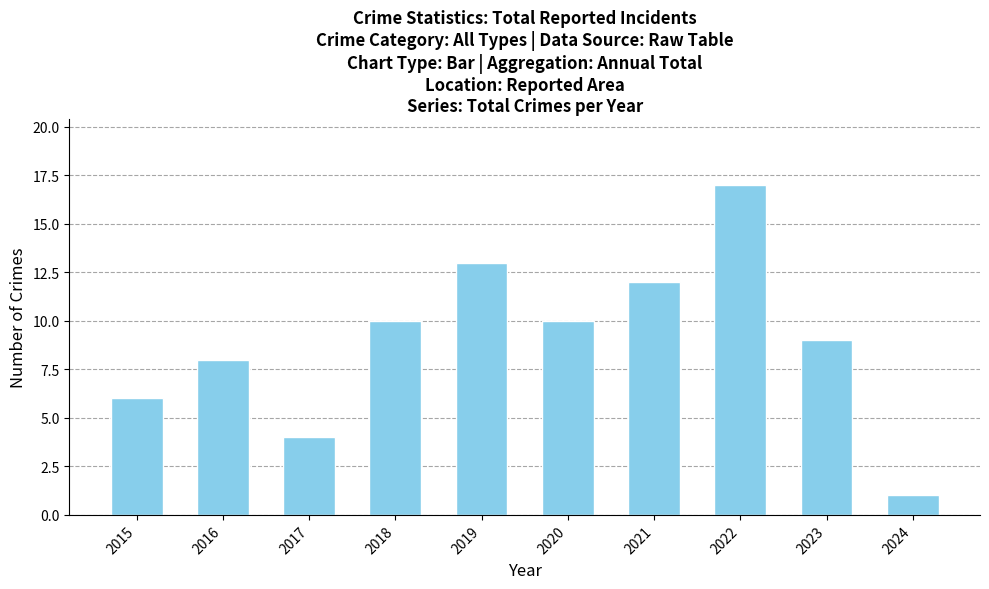

Reading left to right, list all the values displayed in this chart.

6	8	4	10	13	10	12	17	9	1